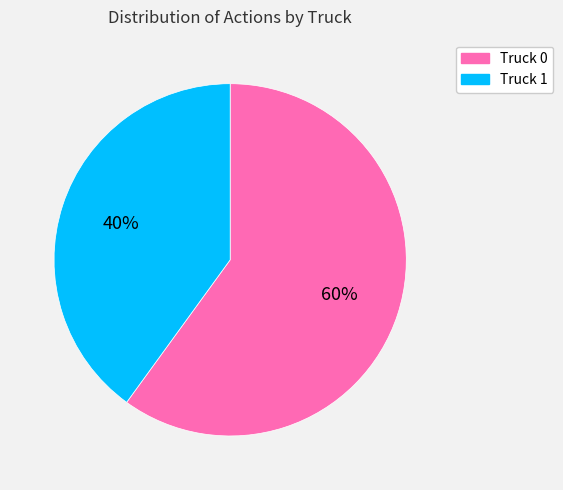

Rank the categories by value from lowest to highest.

Truck 1, Truck 0